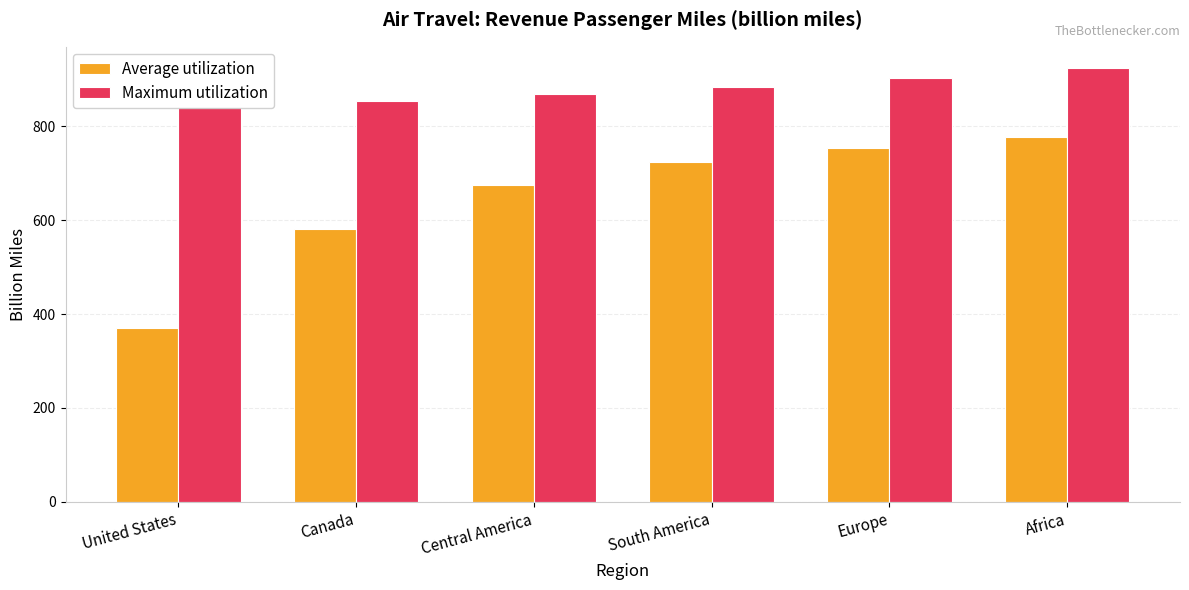

Which series changed the most between Central America and Africa?

Average utilization